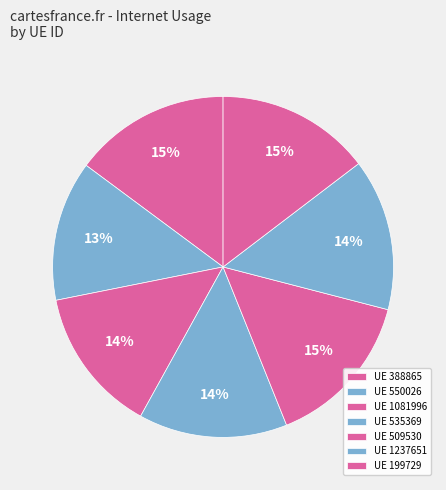

How many slices are in this pie chart?

7